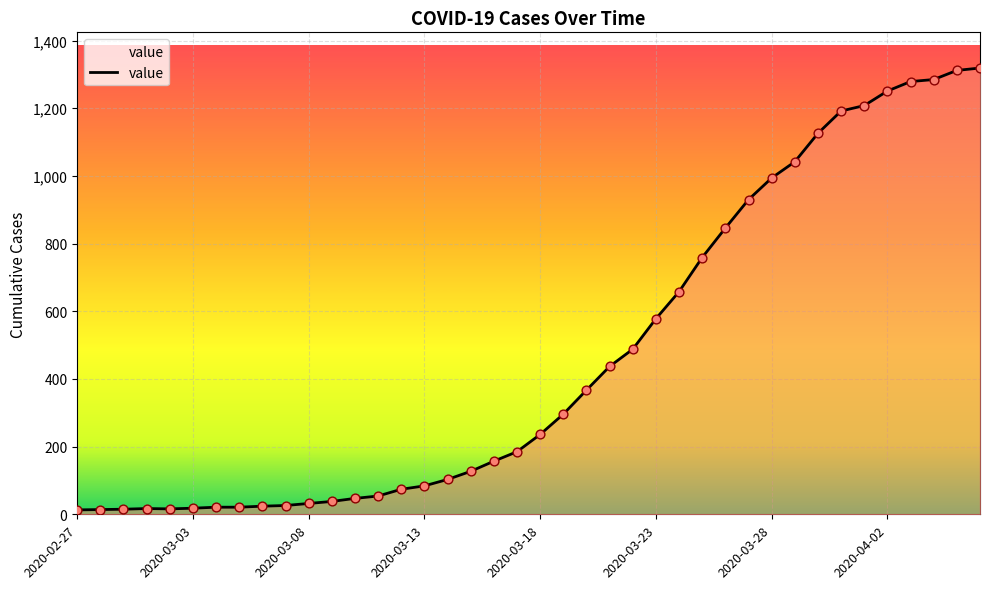

What is the difference between the maximum and minimum values?

1306